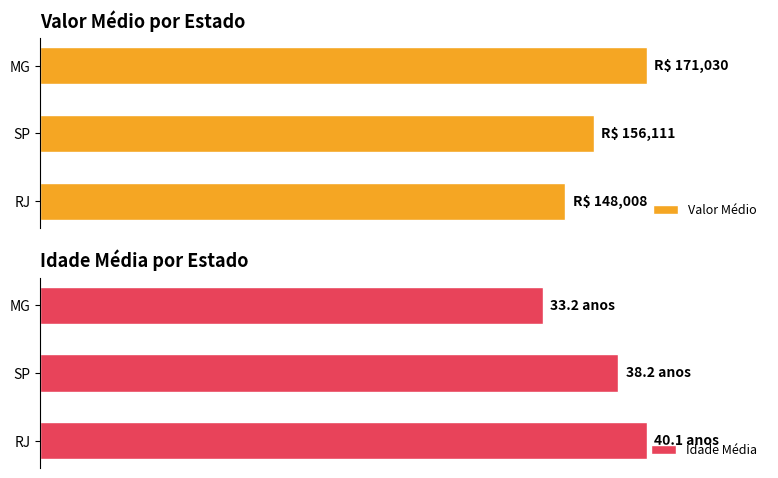

Rank the series by their maximum value, from highest to lowest.

Valor Médio, Idade Média